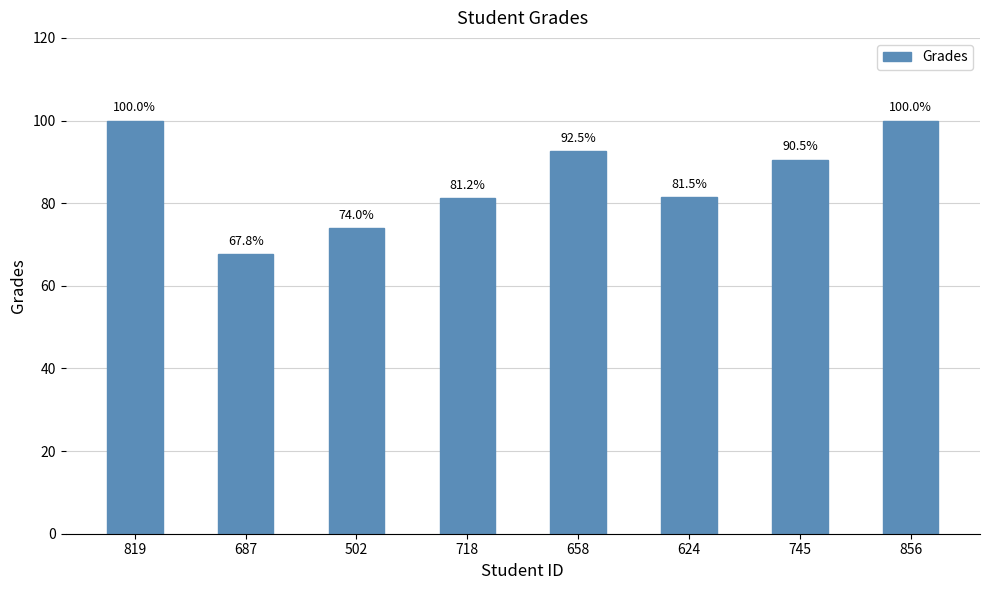

What is the label of the 3rd bar from the right?

624